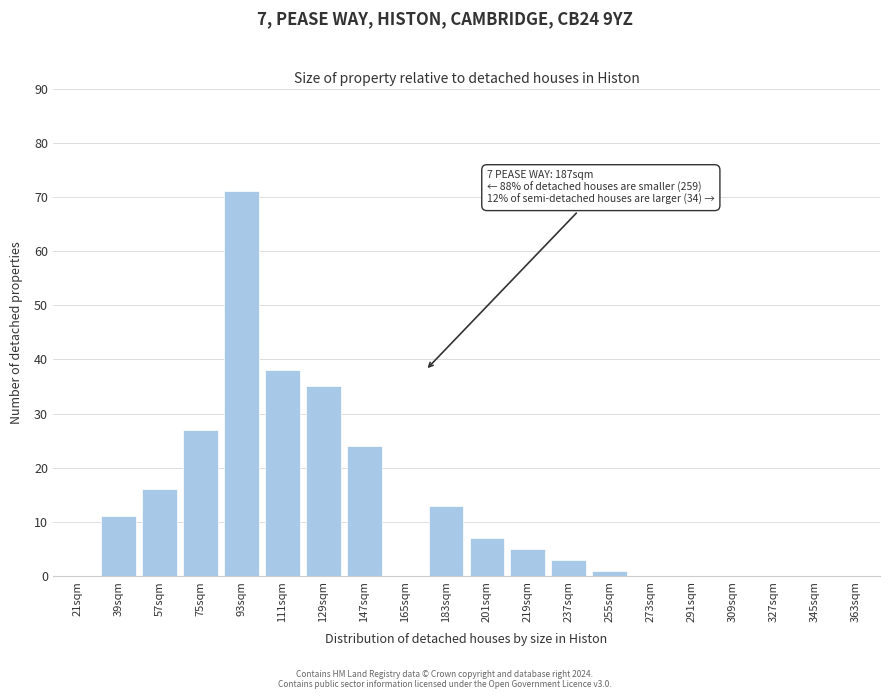

Reading left to right, extract all data points from this chart.

21sqm=0	39sqm=11	57sqm=16	75sqm=27	93sqm=71	111sqm=38	129sqm=35	147sqm=24	165sqm=0	183sqm=13	201sqm=7	219sqm=5	237sqm=3	255sqm=1	273sqm=0	291sqm=0	309sqm=0	327sqm=0	345sqm=0	363sqm=0